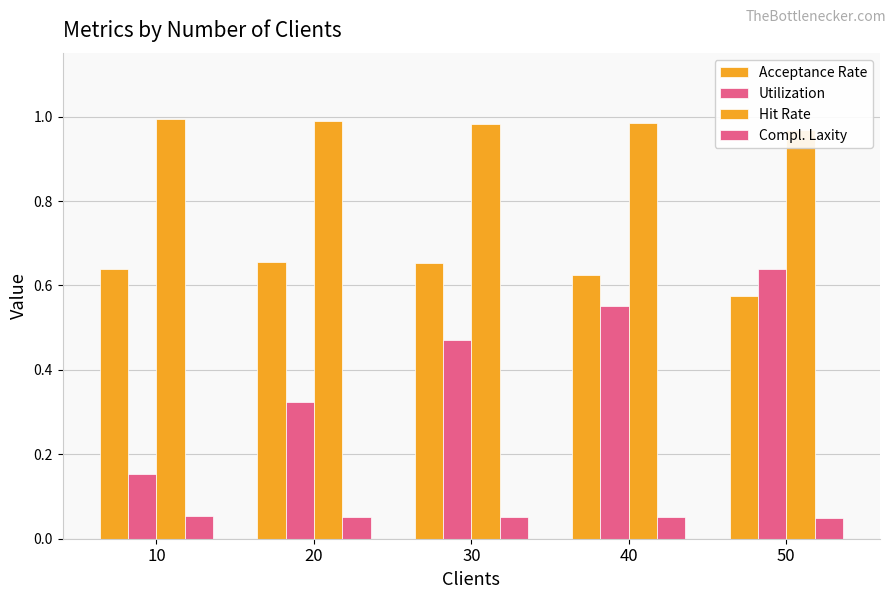

Reading left to right, transcribe all the data shown in this chart.

Acceptance Rate: 0.6	0.7	0.7	0.6	0.6
Utilization: 0.2	0.3	0.5	0.6	0.6
Hit Rate: 1.0	1.0	1.0	1.0	1.0
Compl. Laxity: 0.1	0.1	0.1	0.1	0.0